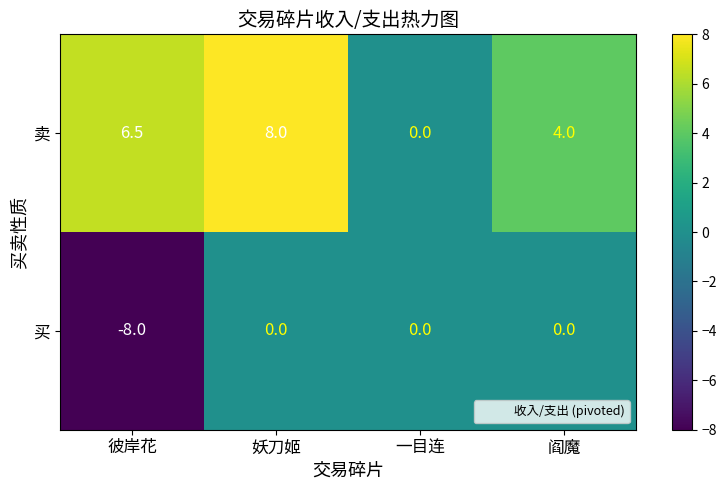

Between 彼岸花 and 妖刀姬, which series saw the biggest shift?

买